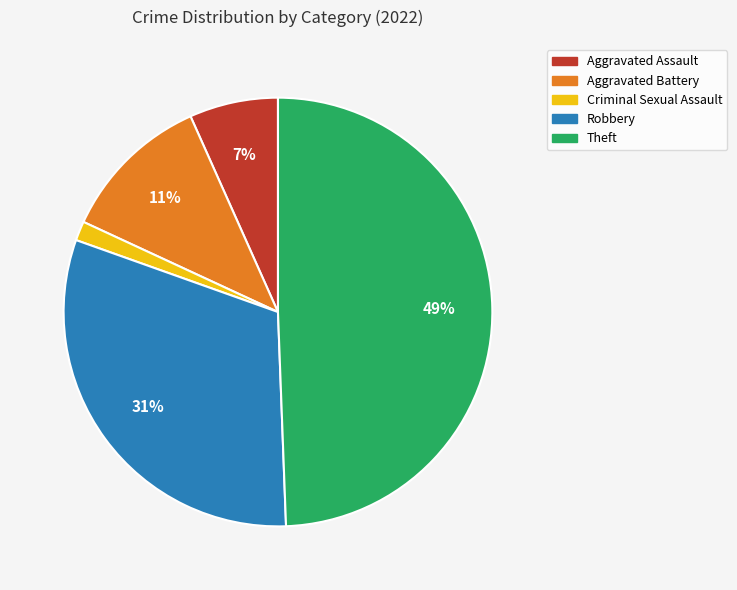

Does Aggravated Assault represent more than half of the total?

No